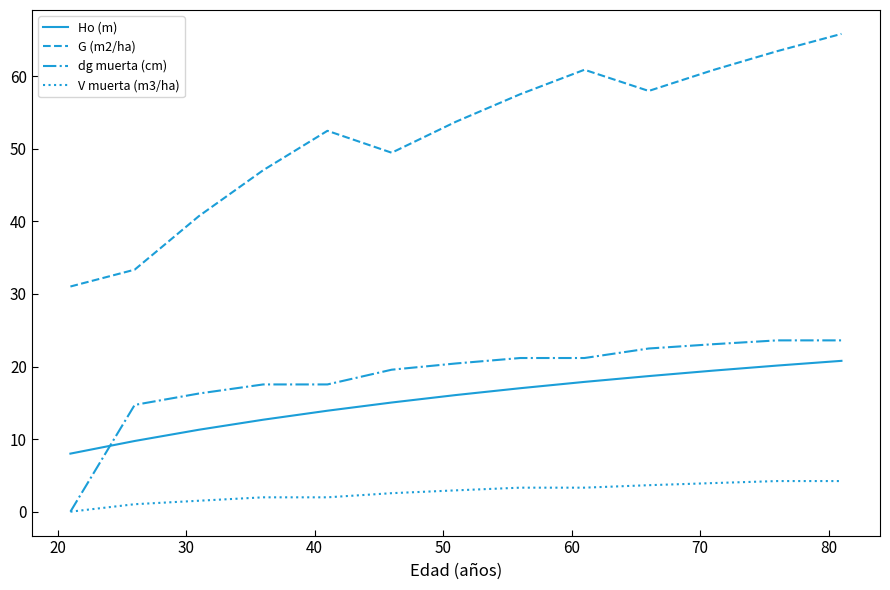

What is the greatest value displayed?

65.8